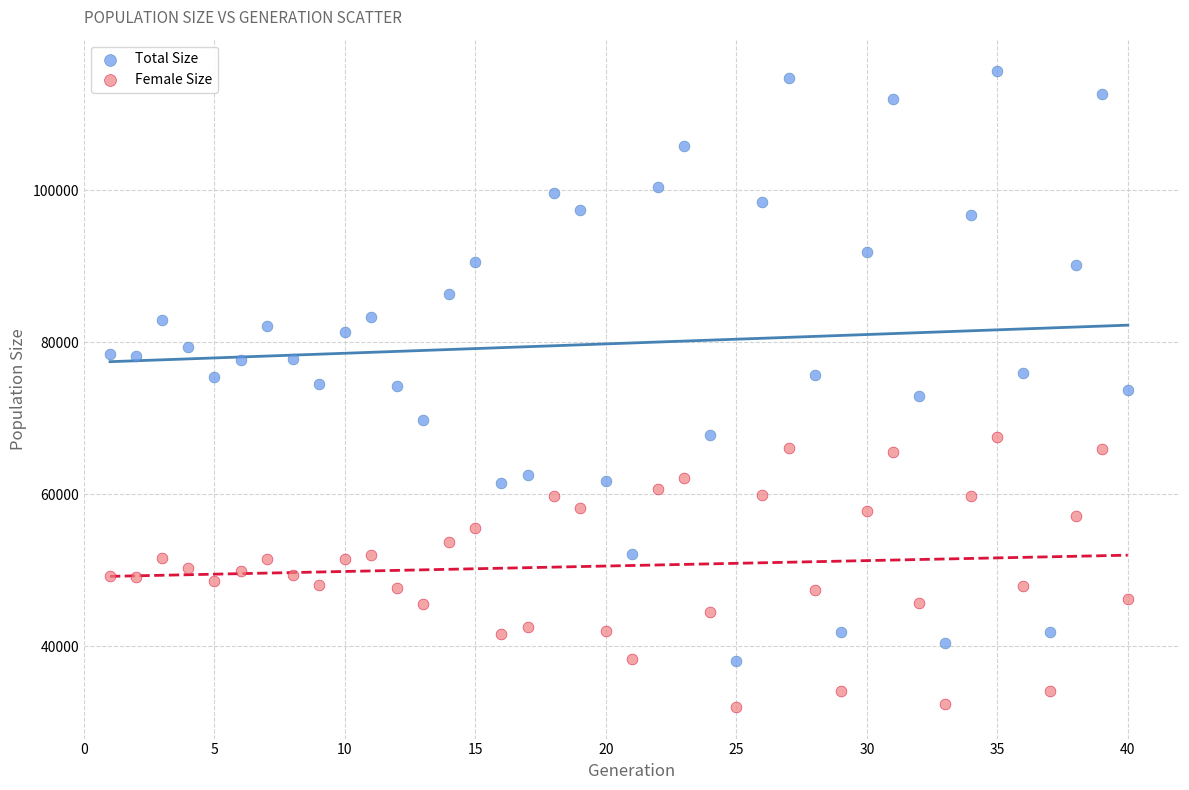

What are all the series names shown in the legend?

Total Size, Female Size